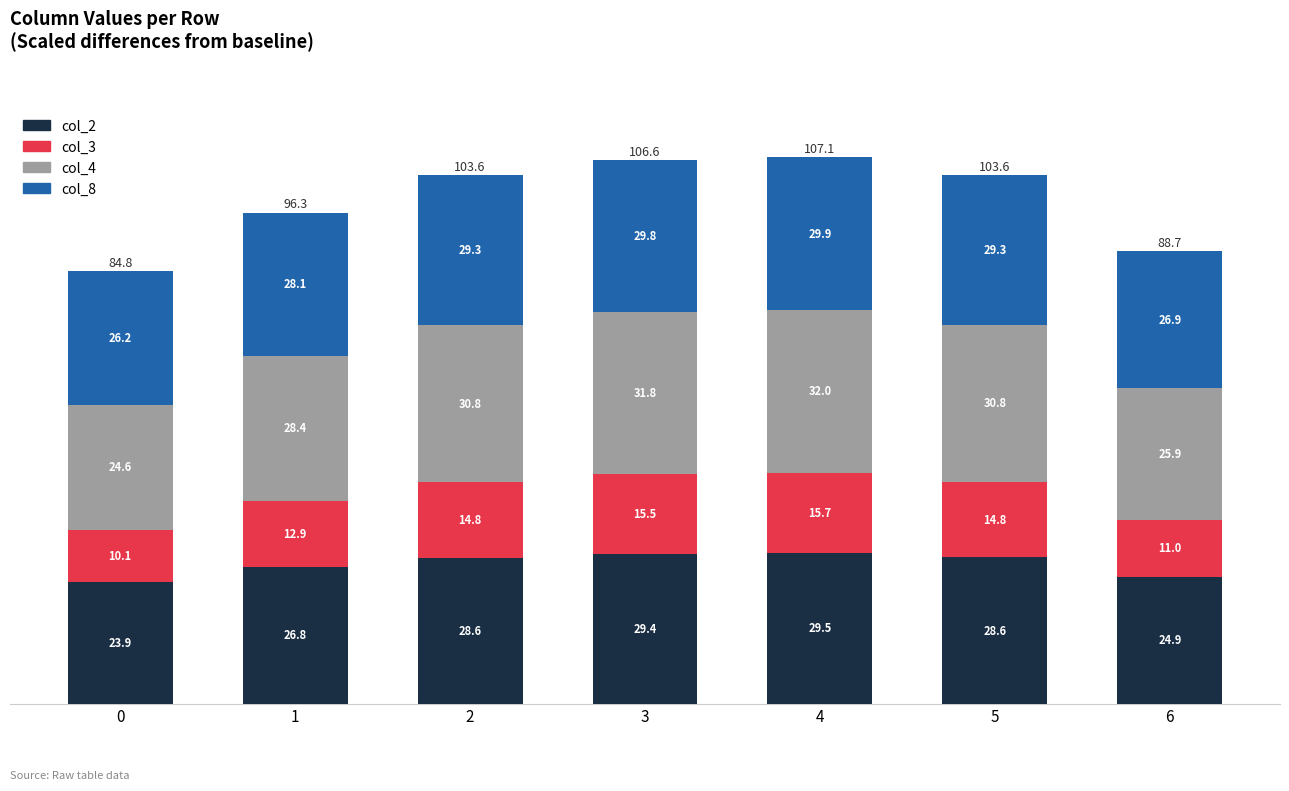

What is the difference between the maximum and minimum values in the col_2 series?

5.6